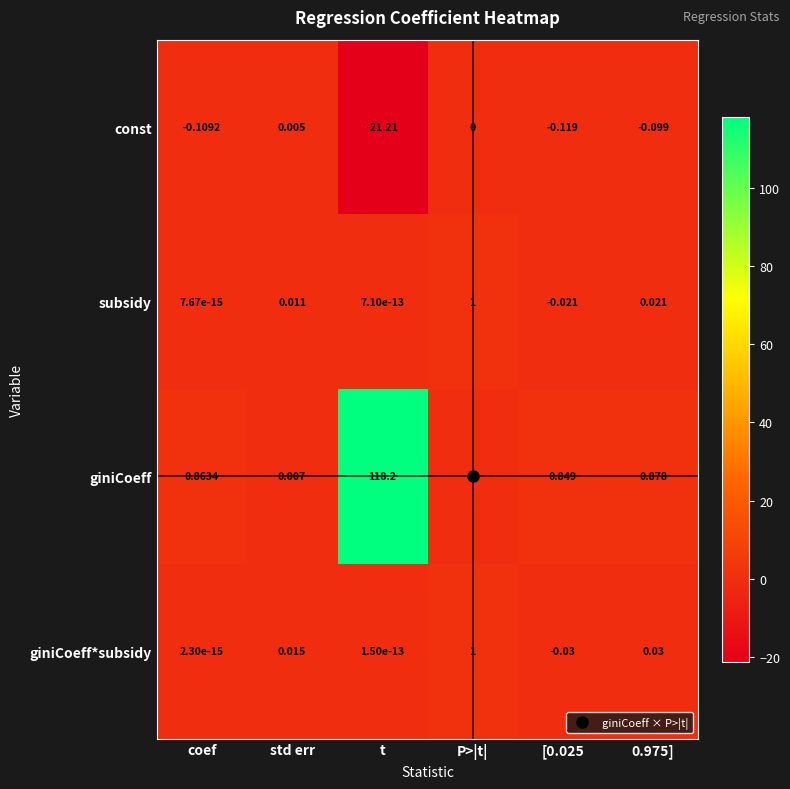

Which series has the widest spread of values?

giniCoeff